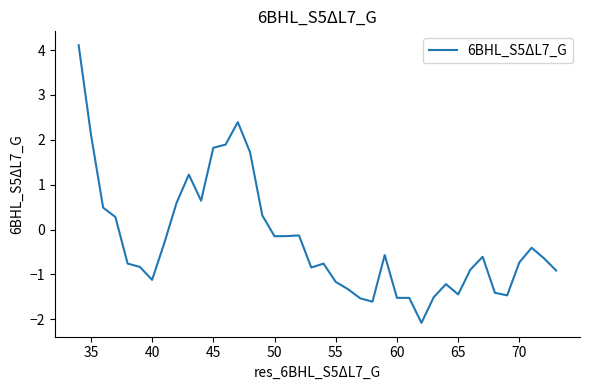

What is the smallest value displayed?

-2.1